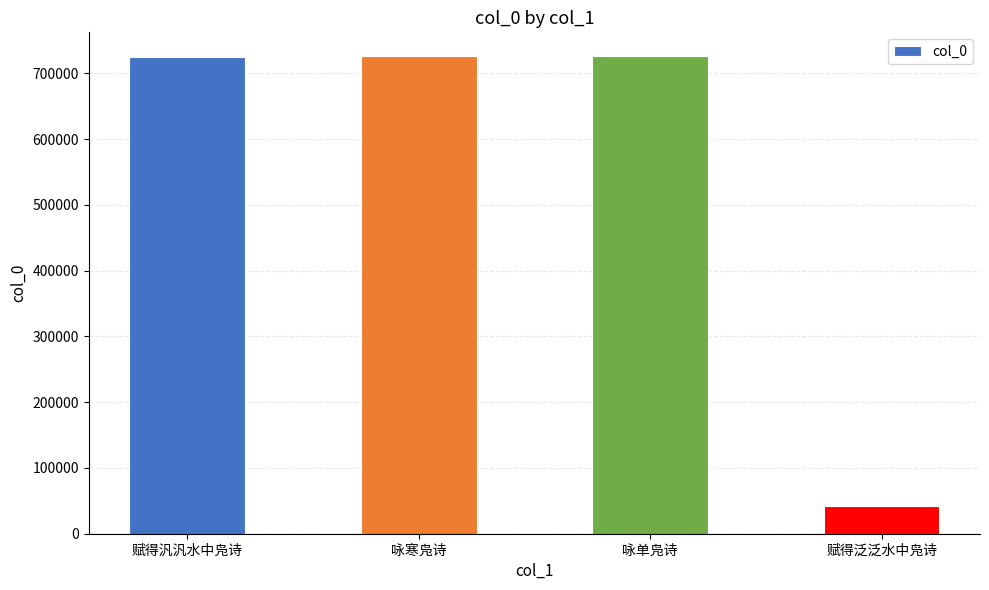

What is the approximate value at 咏单凫诗?

725897